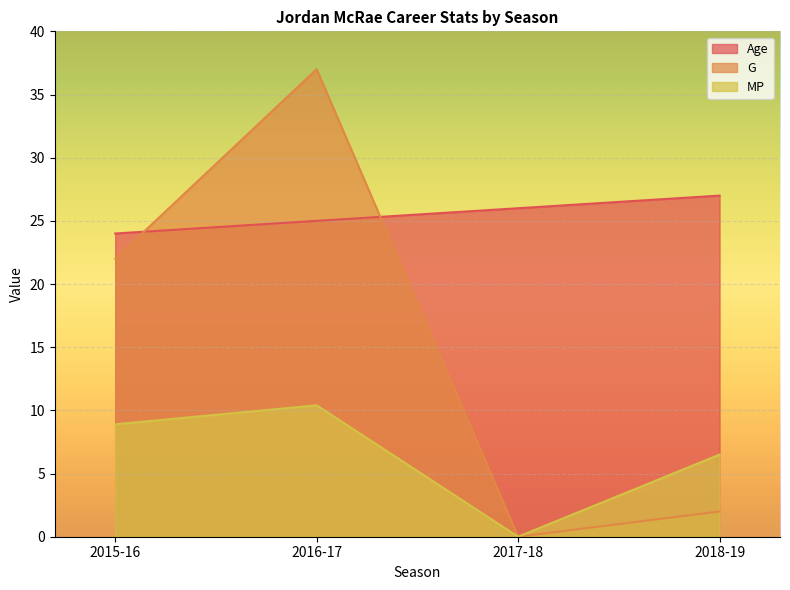

Is the value of Age at 2015-16 greater than the value of G at 2016-17?

No